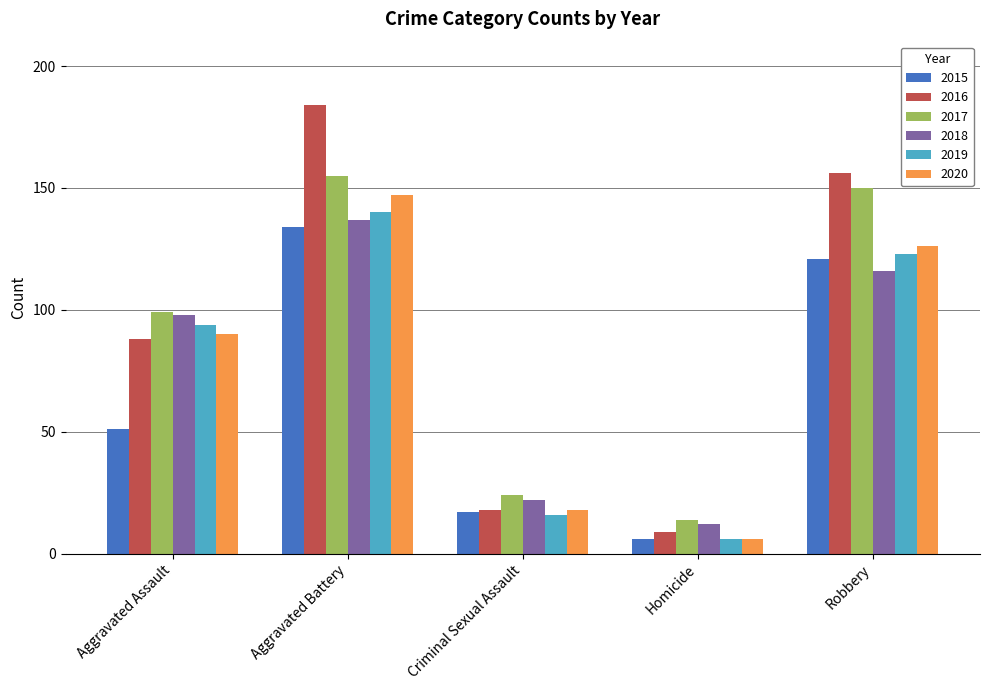

What are all the series names shown in the legend?

2015, 2016, 2017, 2018, 2019, 2020